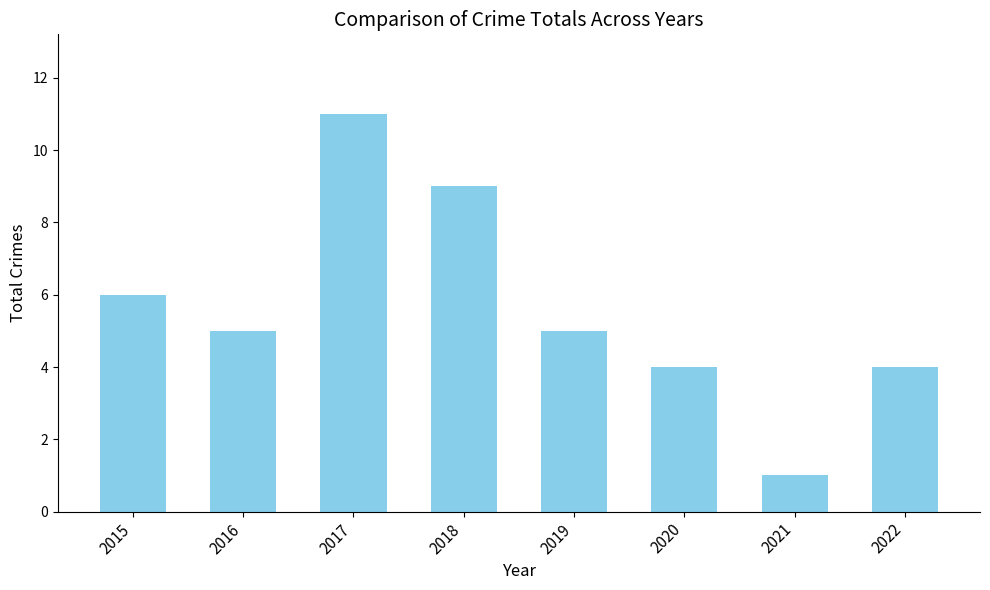

Are the bars horizontal?

No